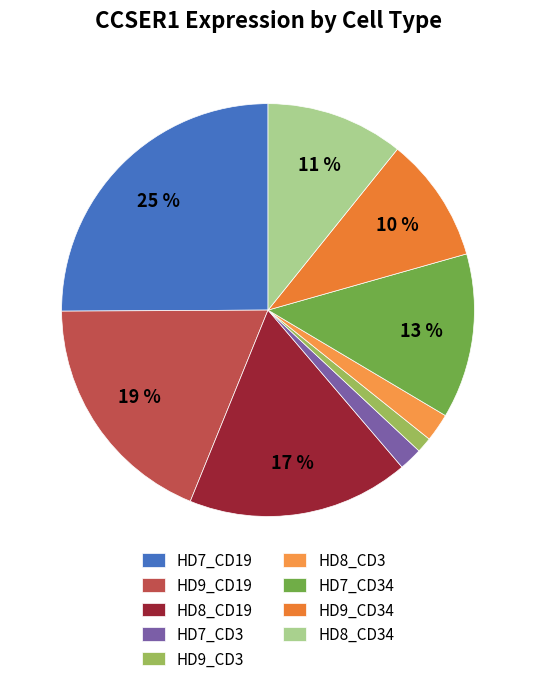

How much of the chart is everything except HD8_CD34?

89.2%